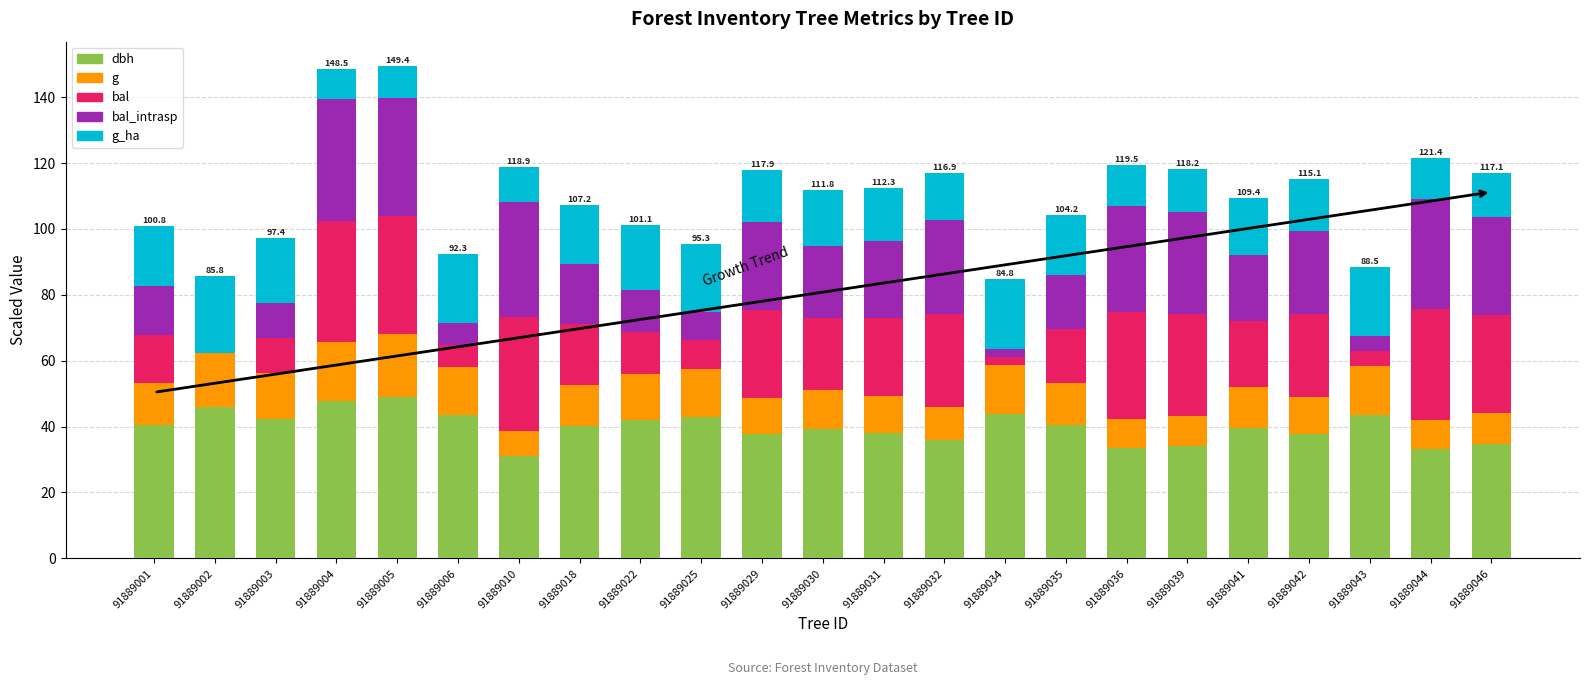

What is the total value across all series at 91889010?

118.9